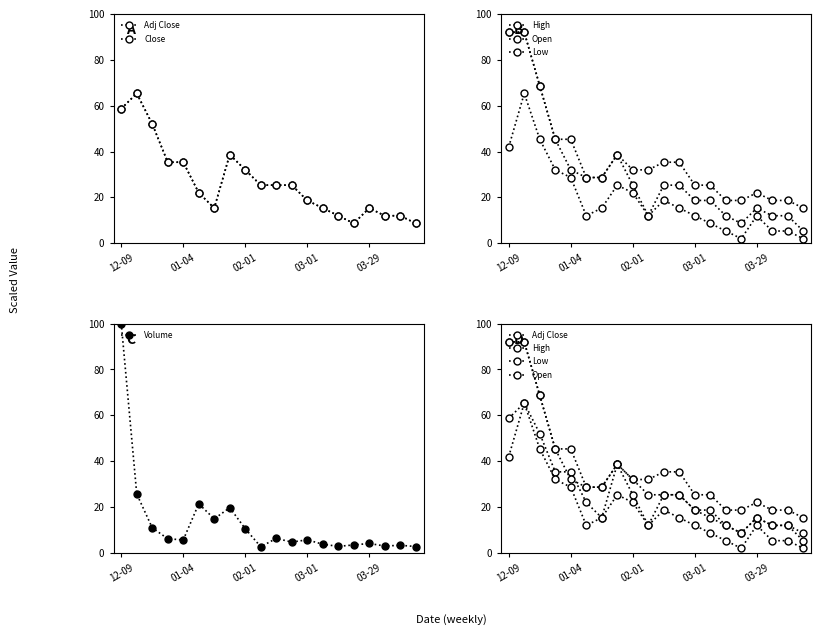

True or false: Low and High cross at least once.

False